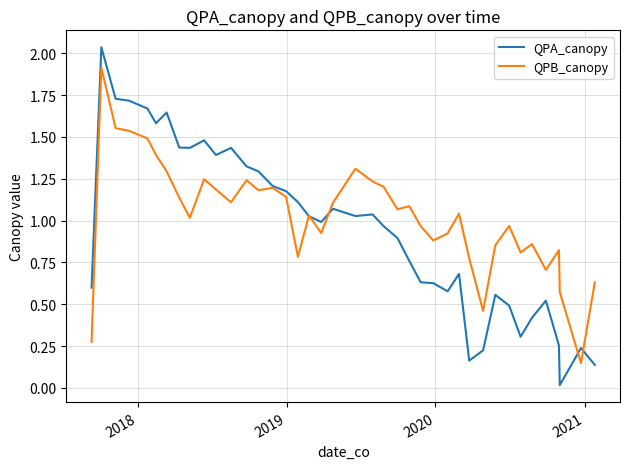

List the series in order of their peak value, highest first.

QPA_canopy, QPB_canopy